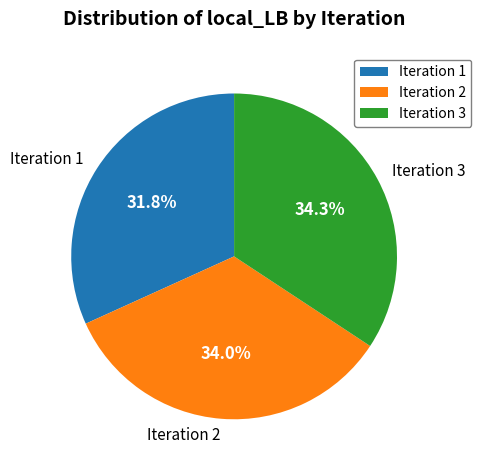

Combined, do Iteration 2 and Iteration 1 account for over 50%?

Yes